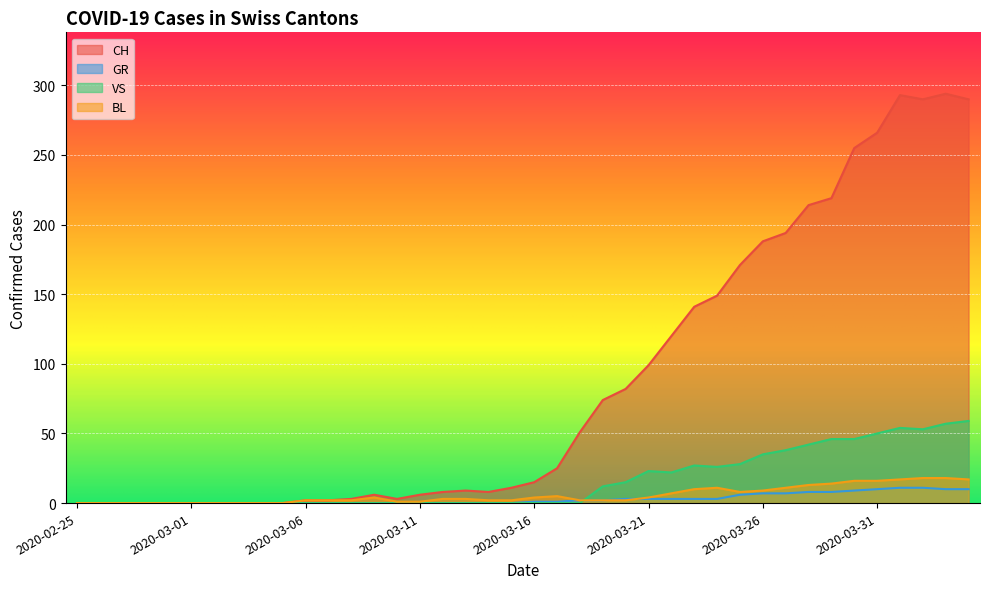

How many lines are shown in the chart?

4